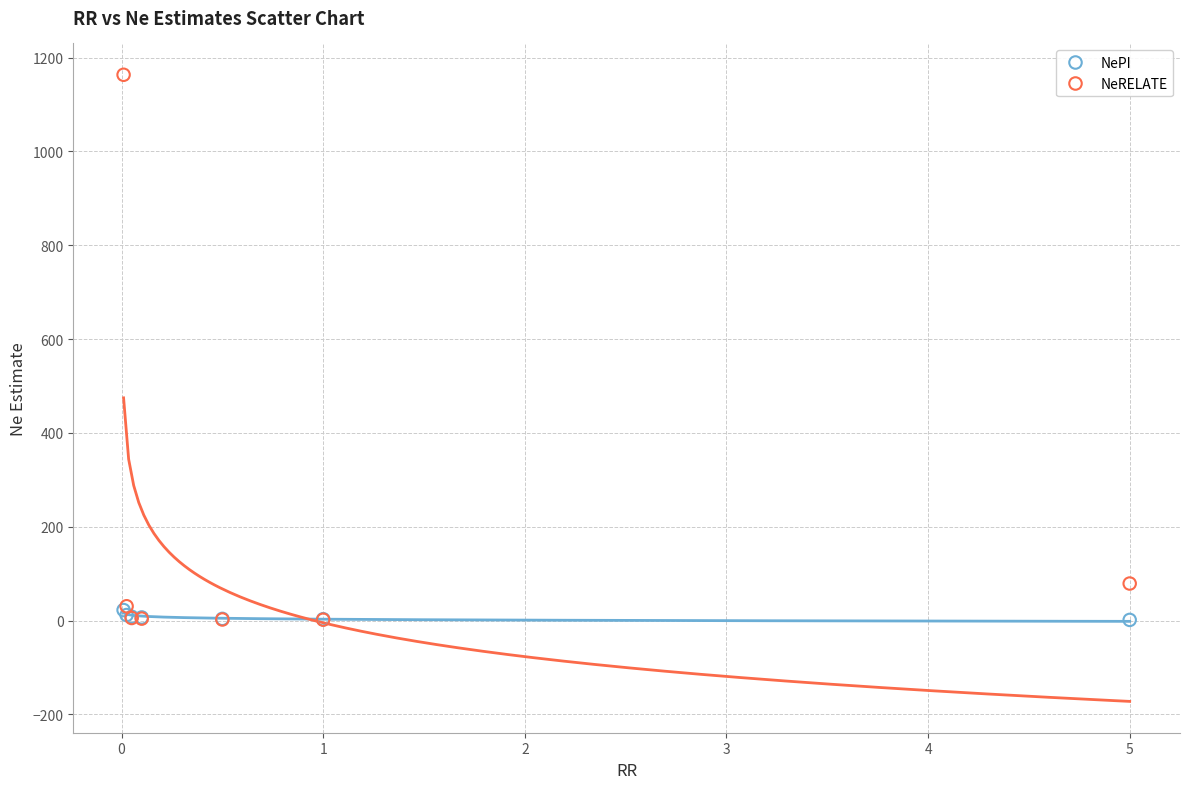

What are all the series names shown in the legend?

NePI, NeRELATE